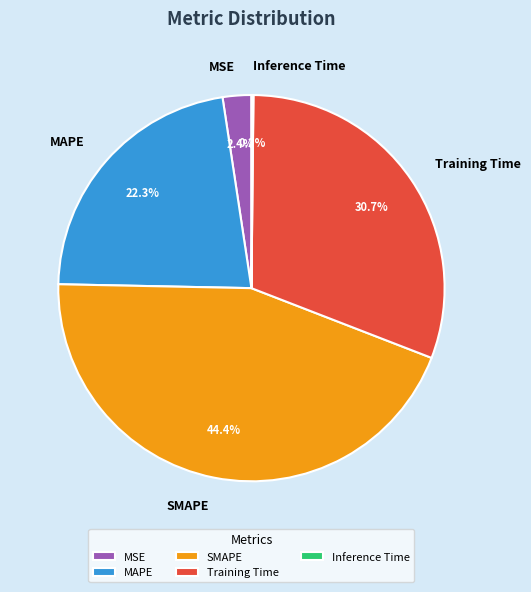

Between MSE and MAPE, which is larger?

MAPE